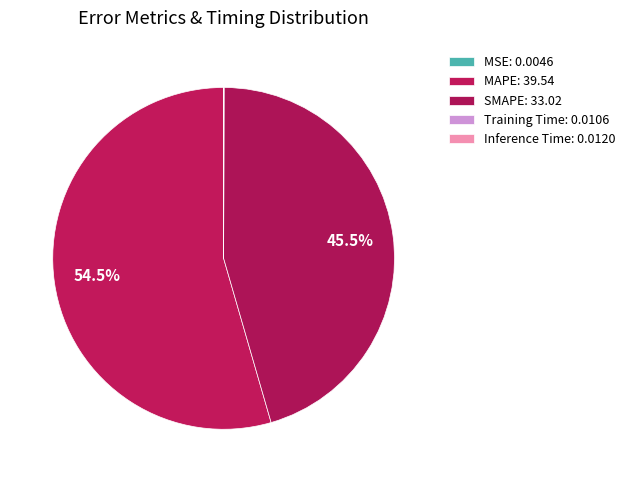

Does SMAPE account for over 50% of the chart?

No